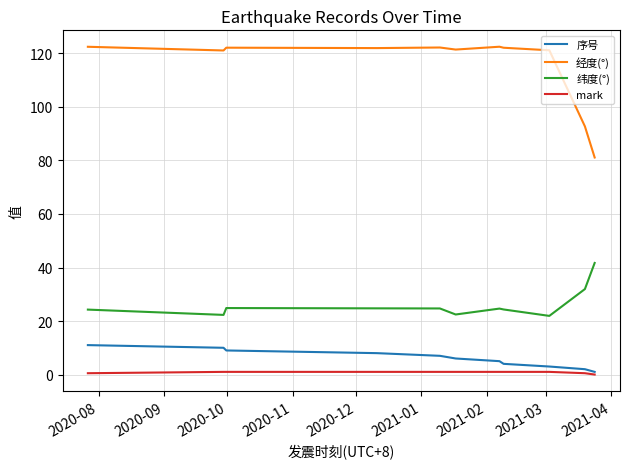

How many mark values are between 0 and 1?

11